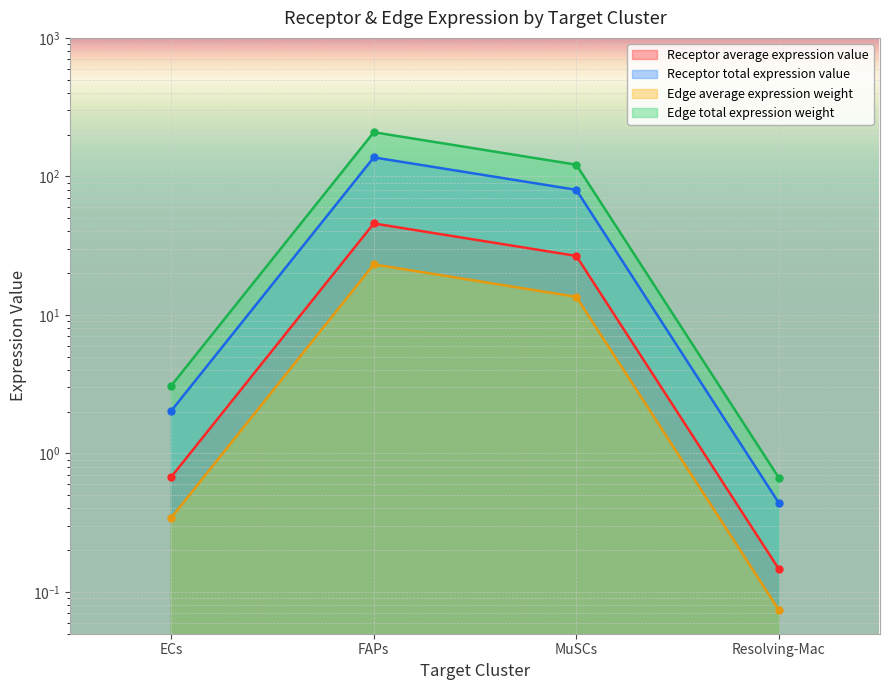

What is the difference between the maximum and minimum values in the Receptor total expression value series?

207.6